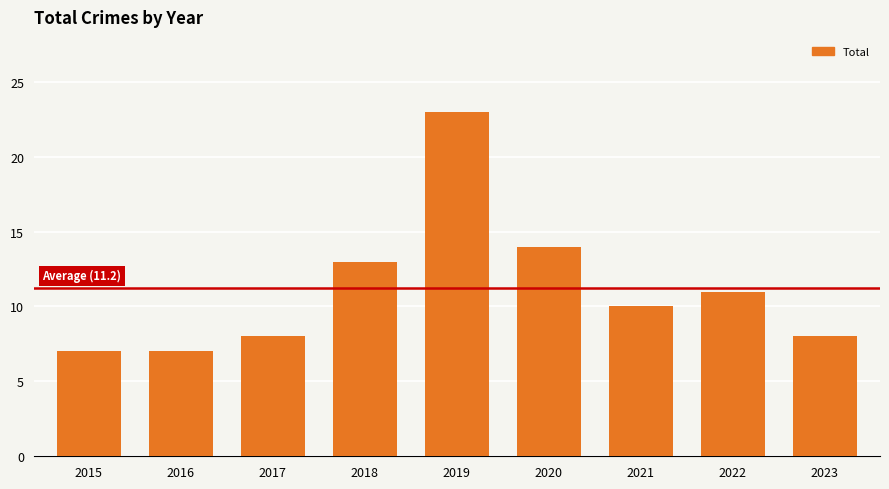

What is the greatest value displayed?

23